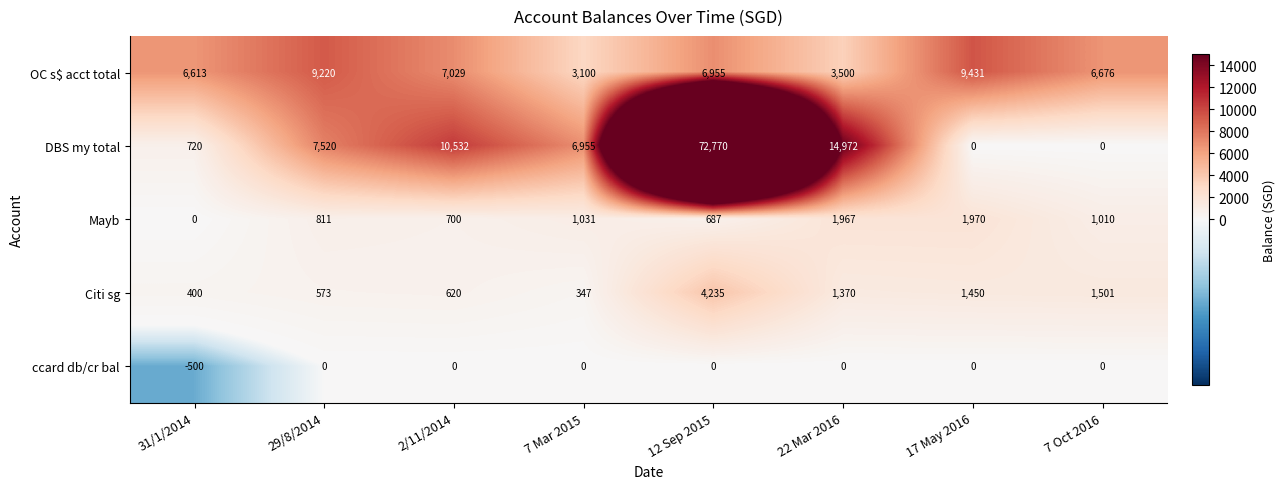

At which category does the chart reach its peak across all series?

12 Sep 2015